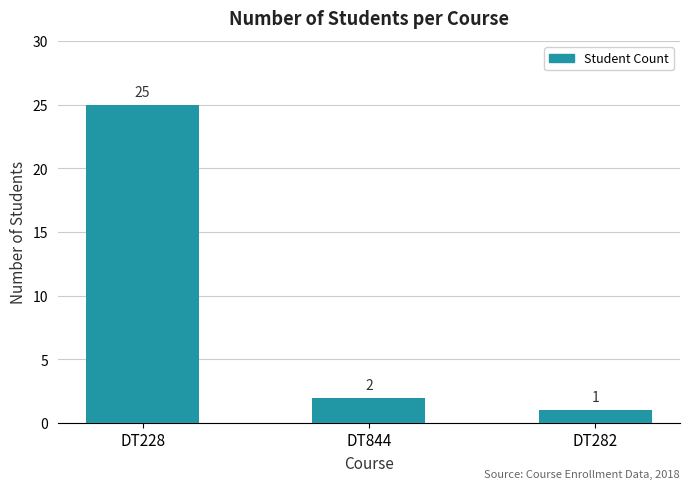

Does the chart contain stacked bars?

No